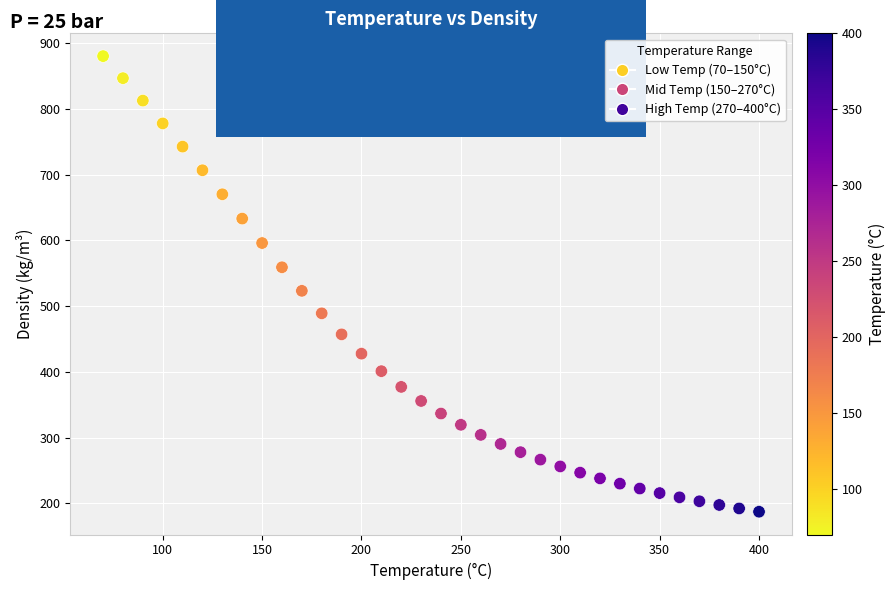

What is the range of X values (max minus min)?

330.0